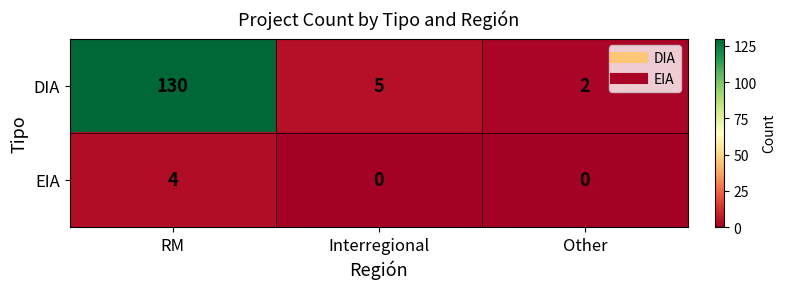

Count the number of data series in this chart.

2